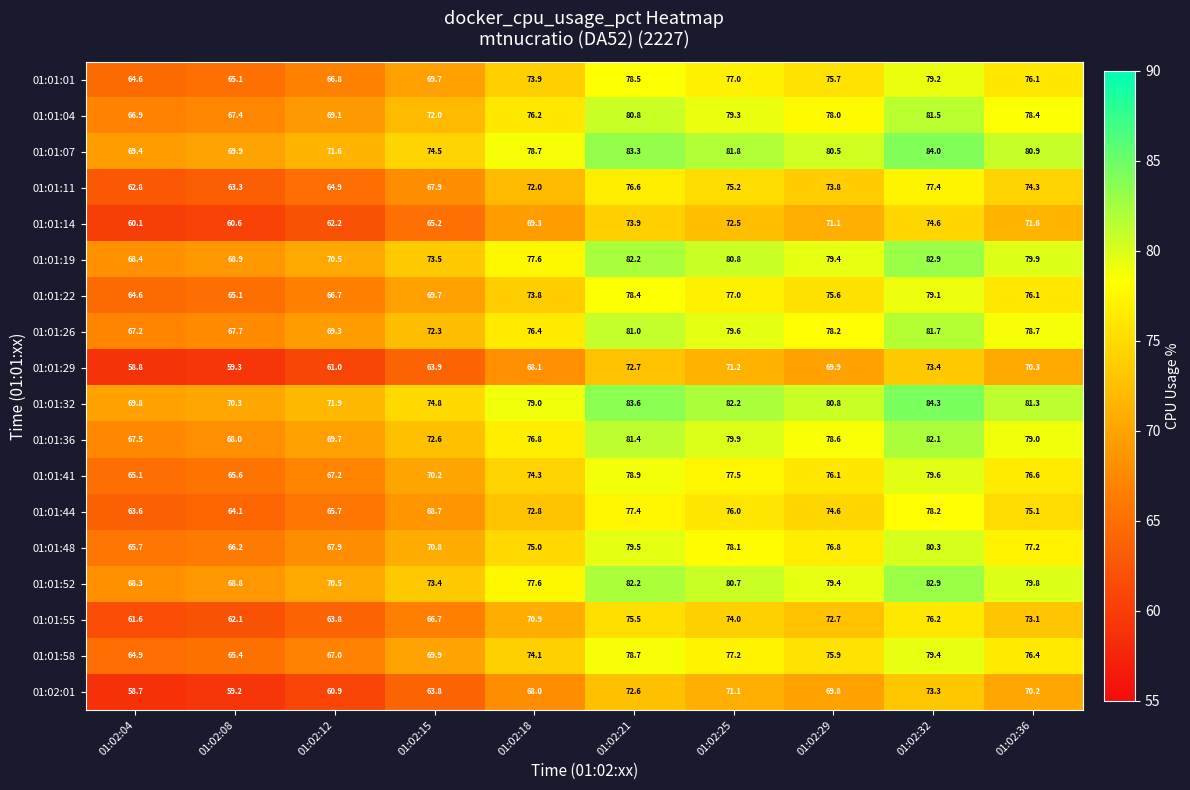

What is the average value of the 01:01:36 series?

75.6